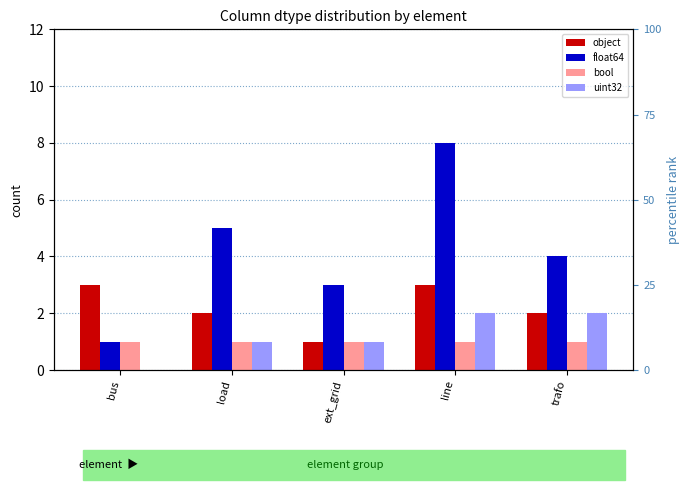

Which series has the largest range (max minus min)?

float64